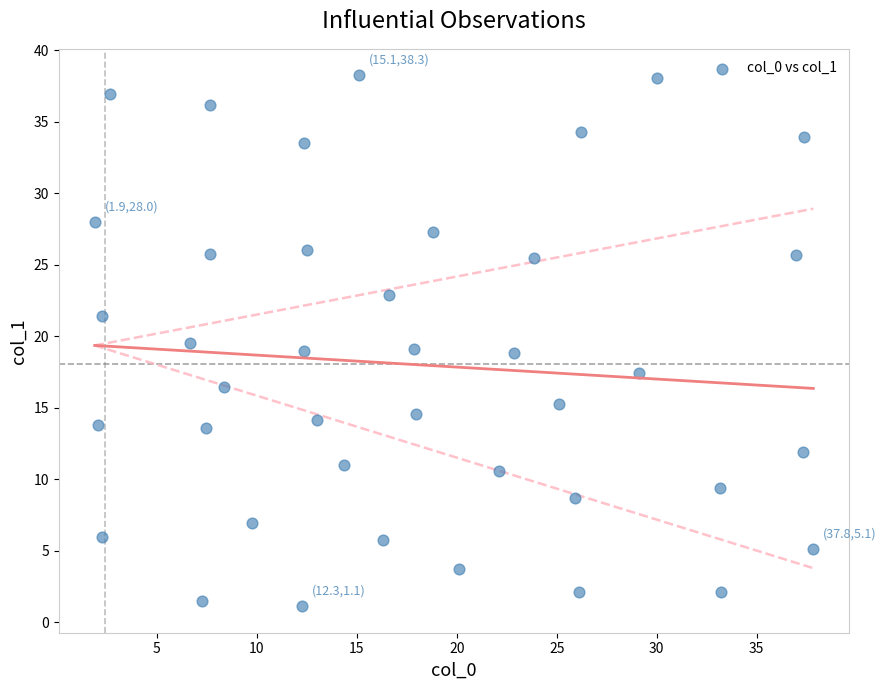

What is the range of X values (max minus min)?

35.9